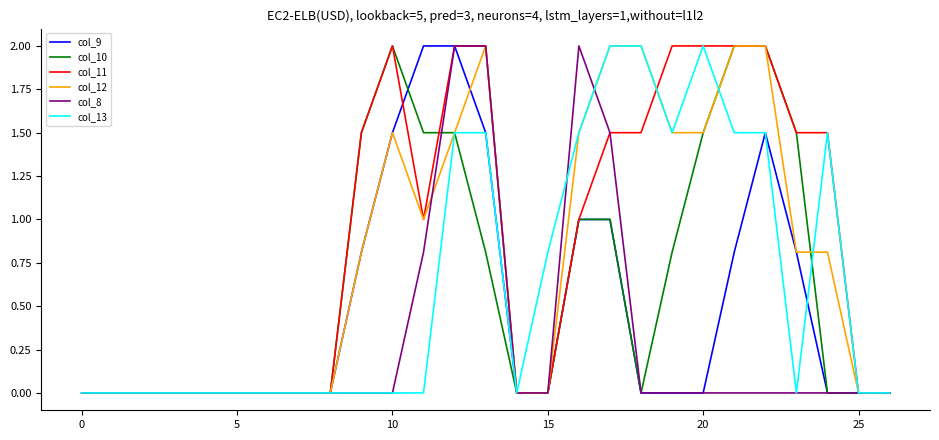

What is the maximum value for col_9?

2.0